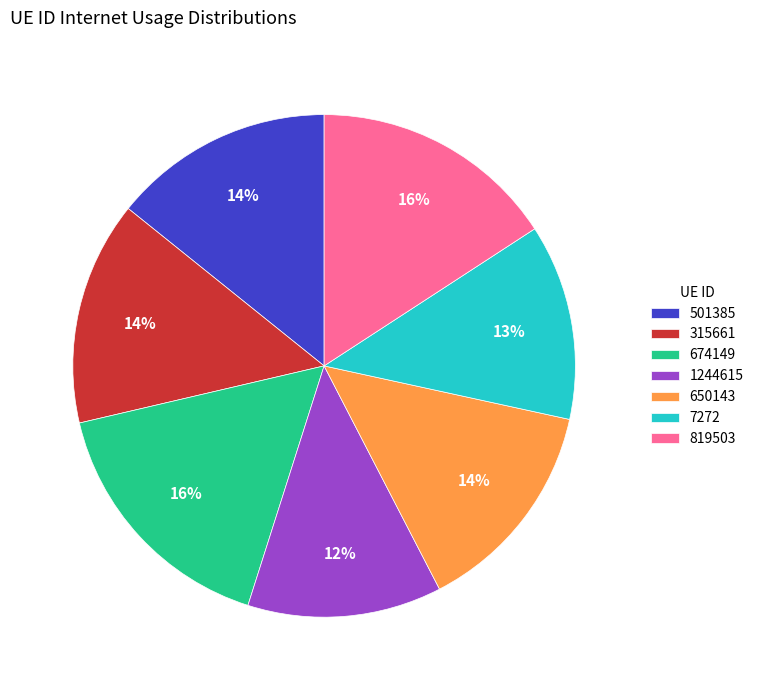

Does any single category account for the majority?

No